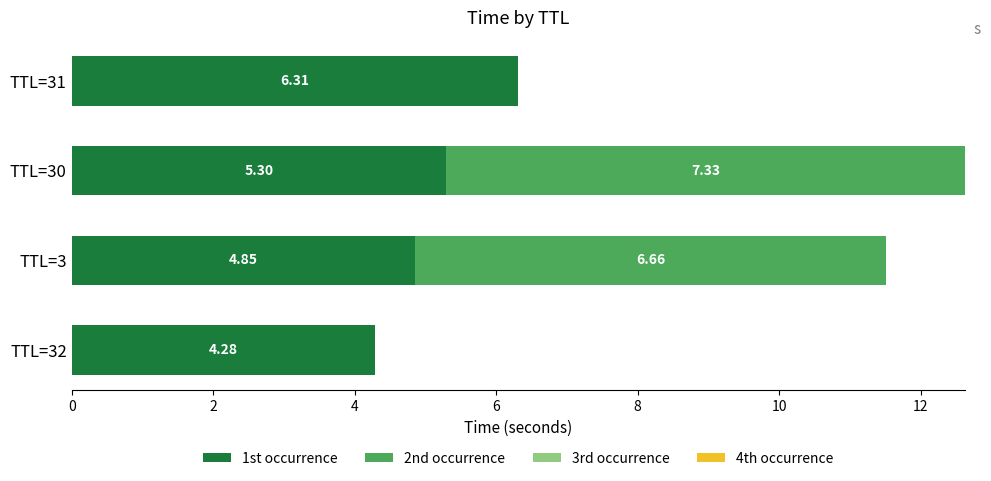

What is the total value across all series at TTL=32?

4.3